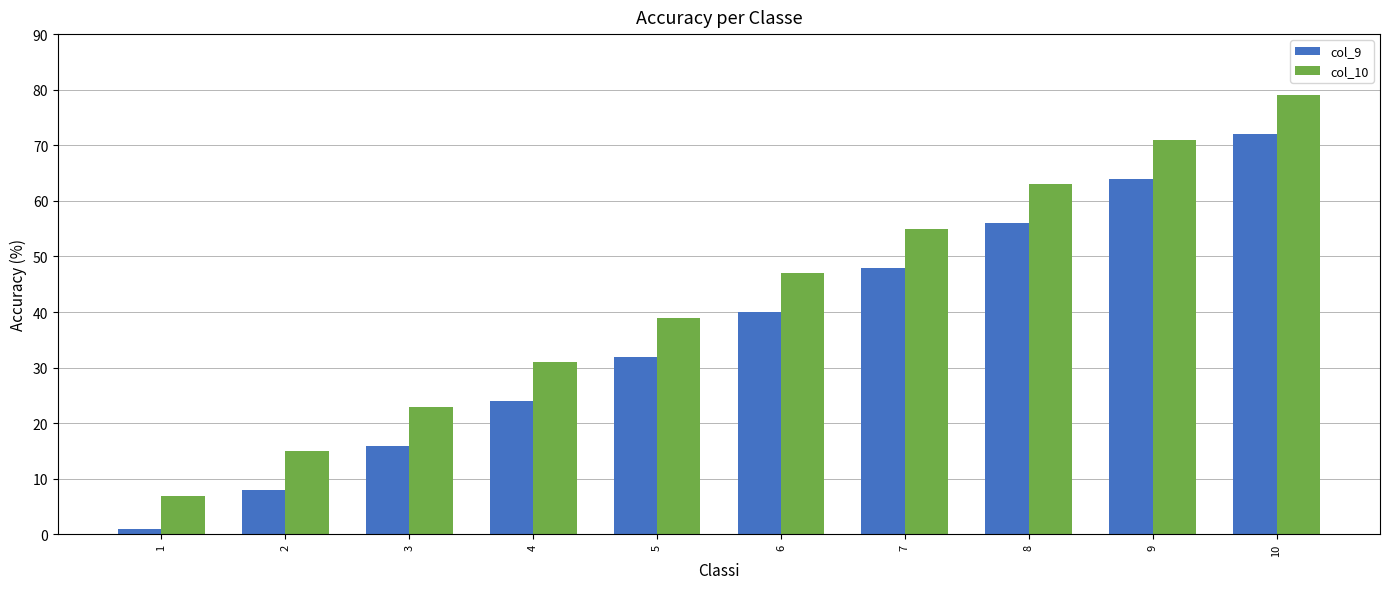

Read the col_10 value at 10.

79